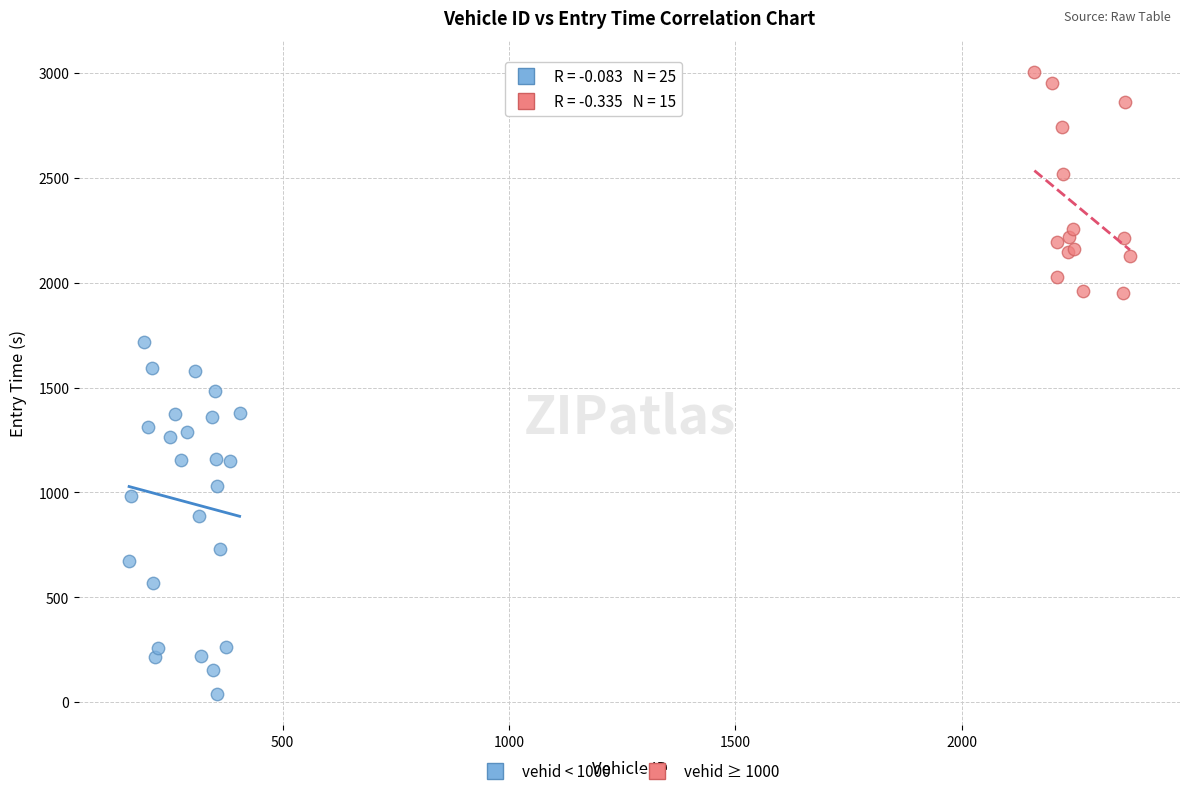

Which series contains the lowest Y value?

vehid < 1000